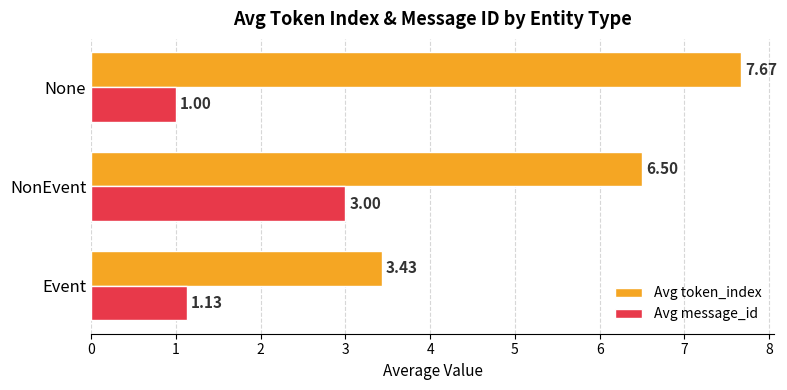

Which series has the largest total across all categories?

Avg token_index